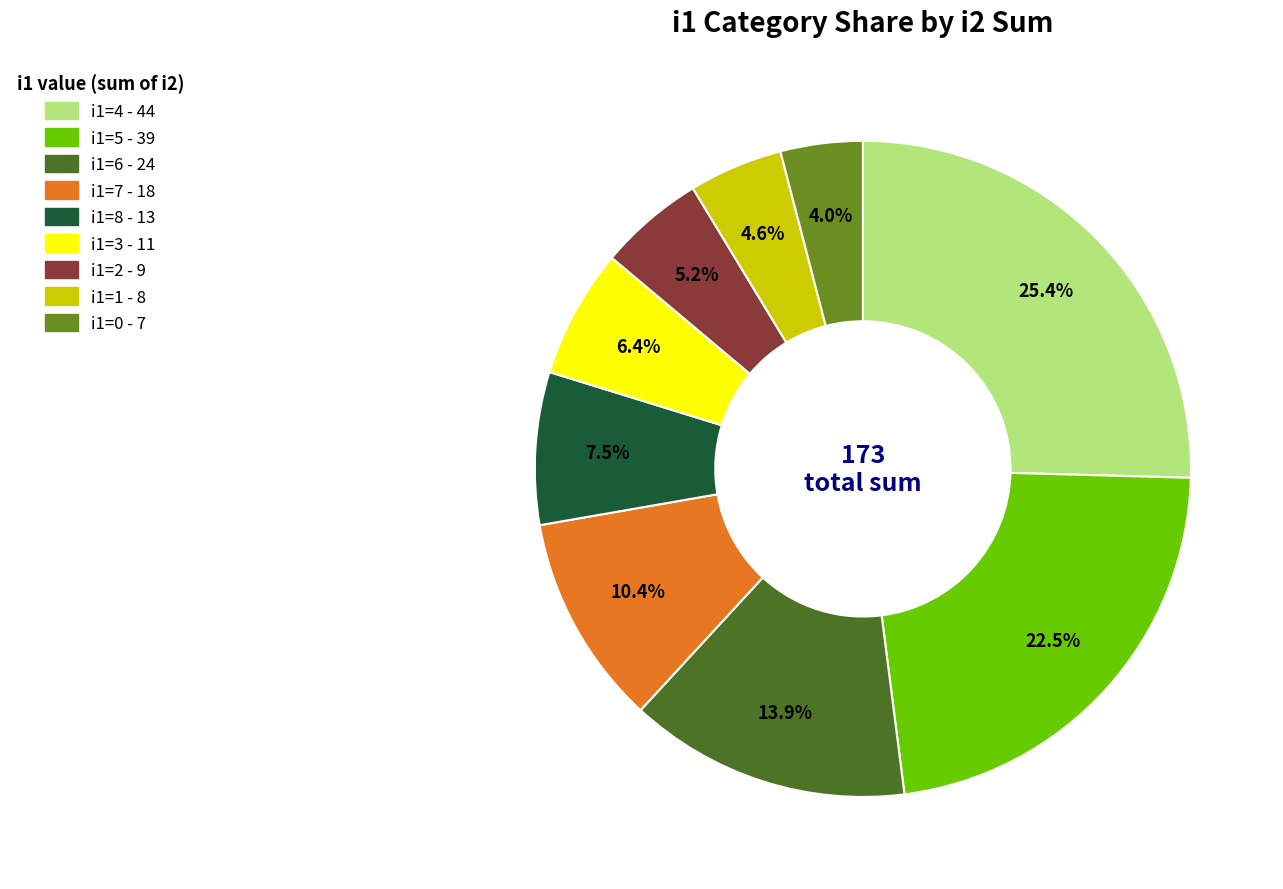

Does any single category account for the majority?

No